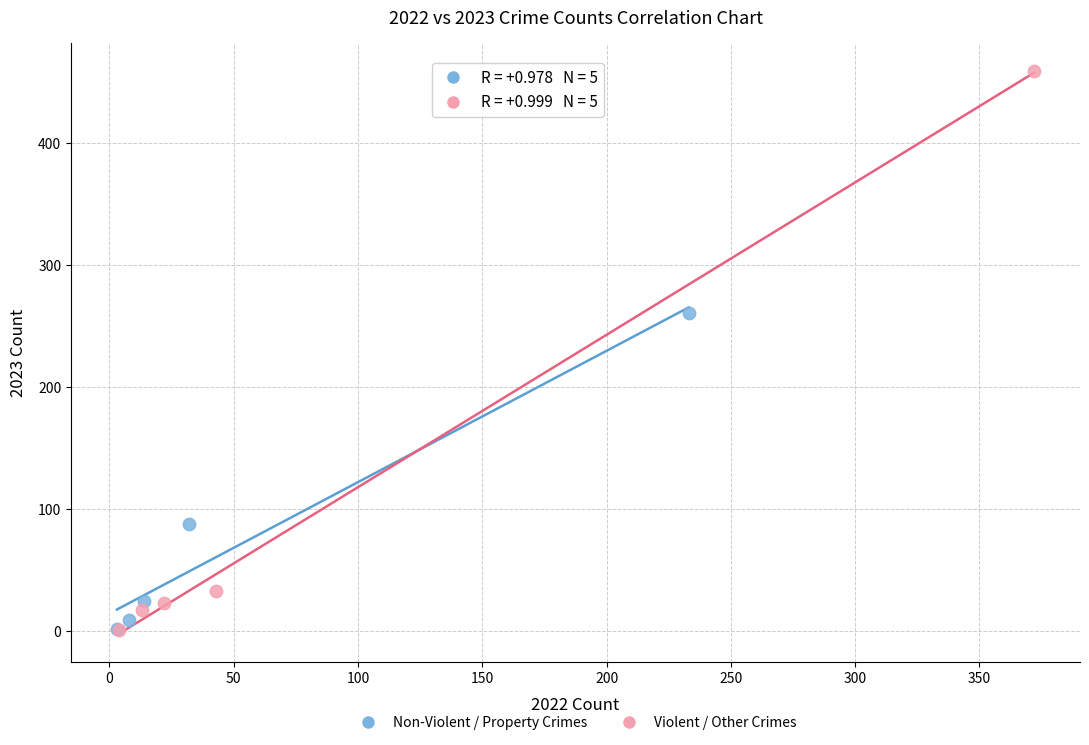

What are all the series names shown in the legend?

Non-Violent / Property Crimes, Violent / Other Crimes